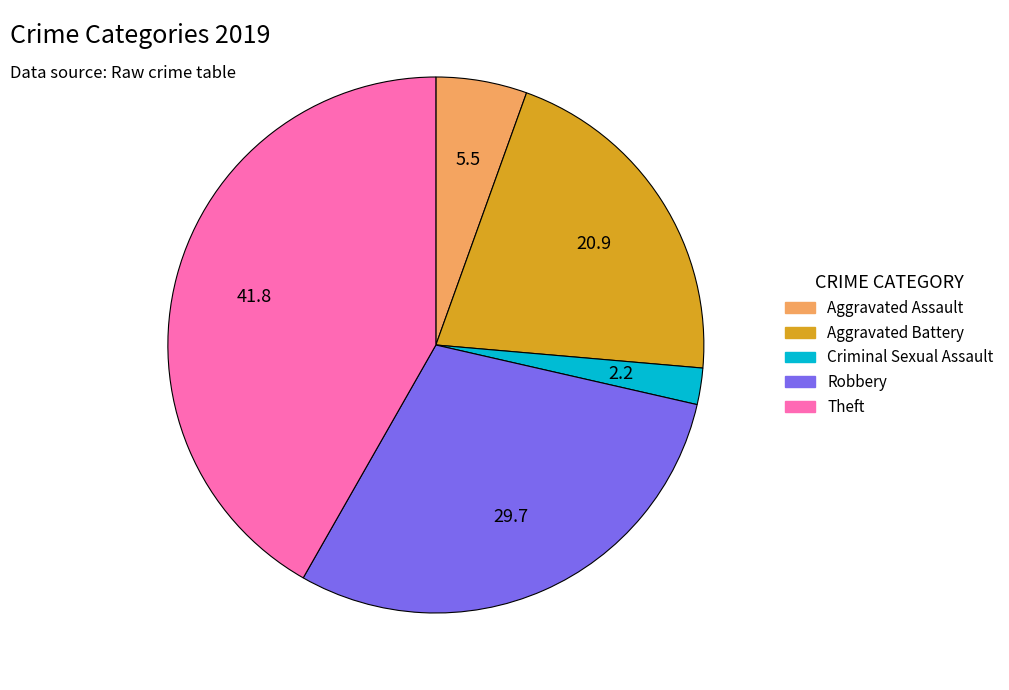

Is there a majority slice in this chart?

No